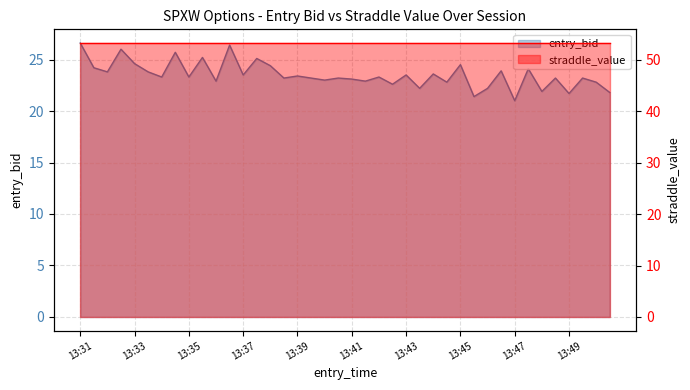

How many points are higher than both their immediate neighbors (excluding endpoints)?

15